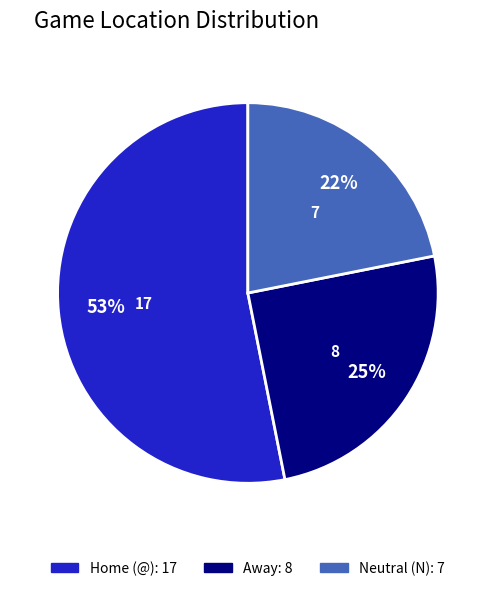

What is the majority slice?

Home (@)